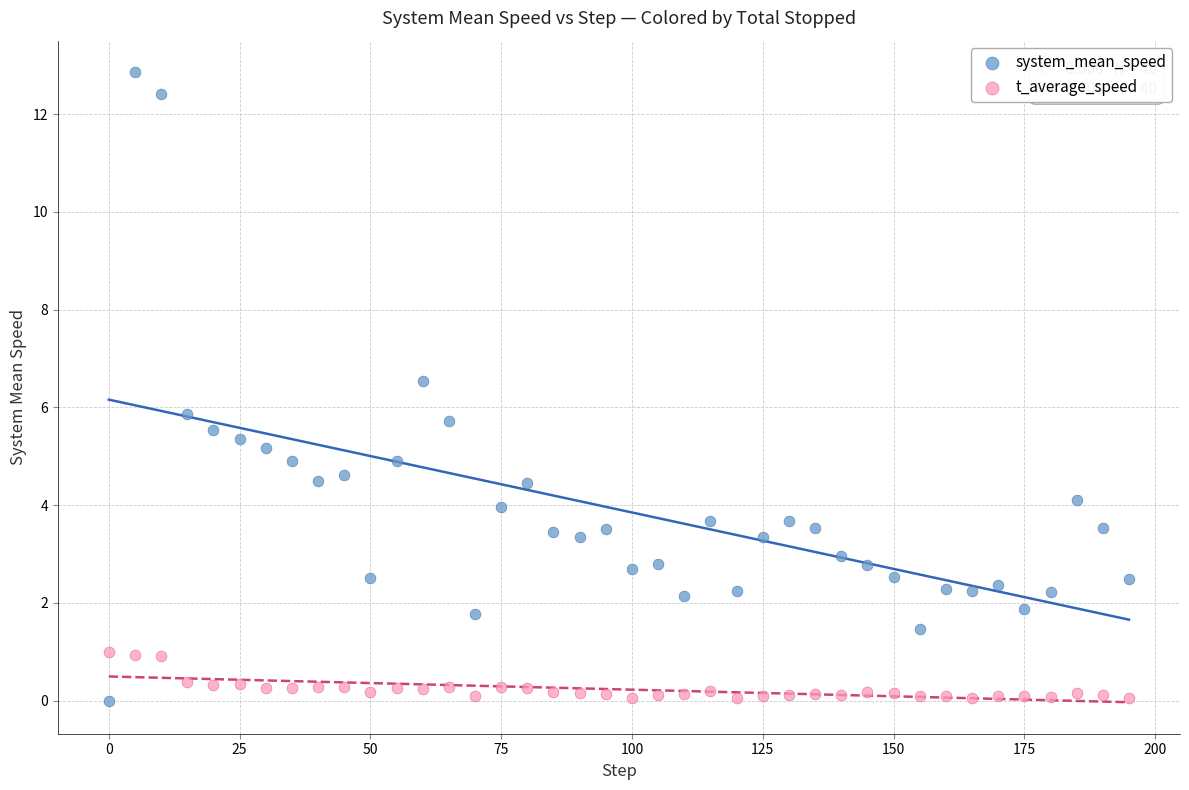

What is the X range (max minus min) for the scatter plot?

195.0